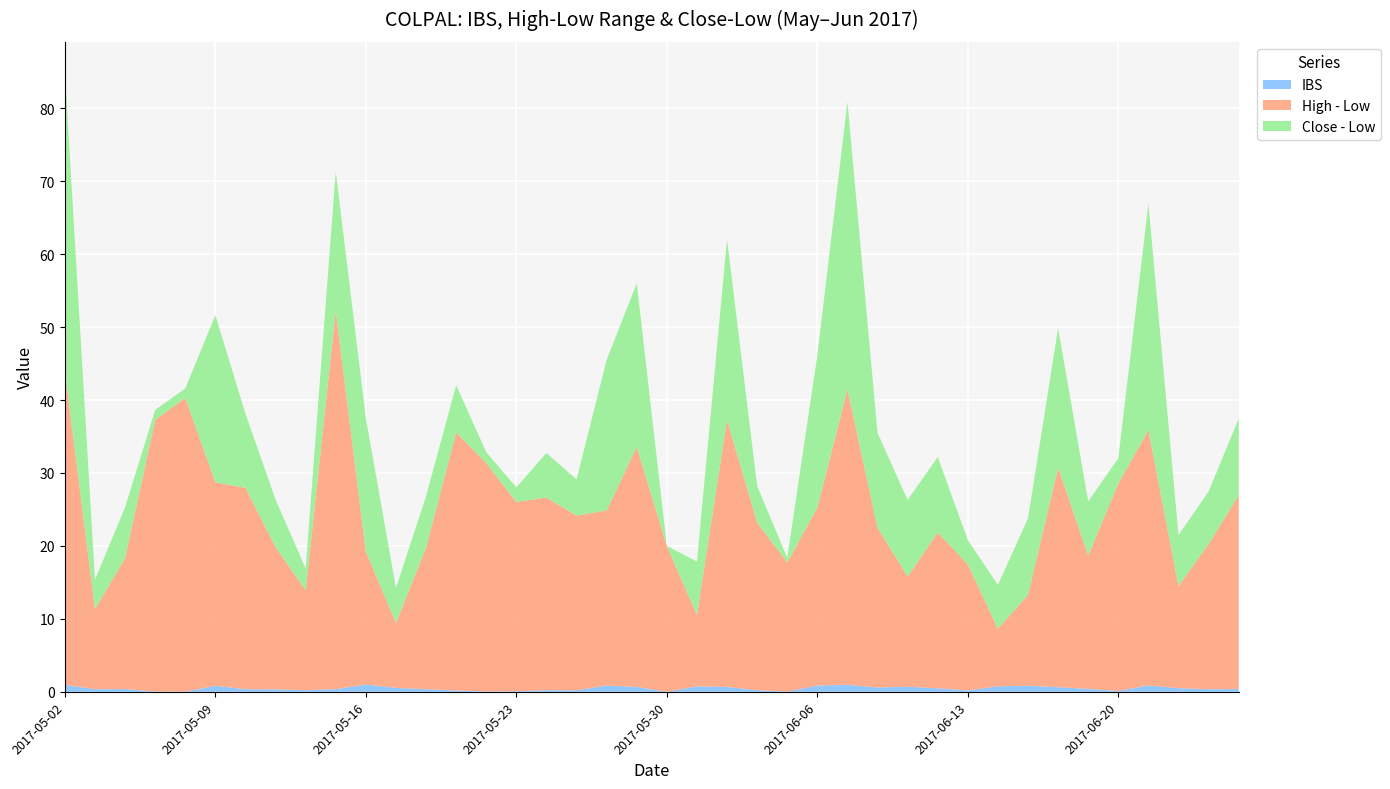

Reading left to right, list all the values displayed in this chart.

IBS: 2017-05-02=1.0	2017-05-03=0.4	2017-05-04=0.4	2017-05-05=0.0	2017-05-08=0.0	2017-05-09=0.8	2017-05-10=0.4	2017-05-11=0.3	2017-05-12=0.2	2017-05-15=0.4	2017-05-16=1.0	2017-05-17=0.5	2017-05-18=0.4	2017-05-19=0.2	2017-05-22=0.0	2017-05-23=0.1	2017-05-24=0.2	2017-05-25=0.2	2017-05-26=0.9	2017-05-29=0.7	2017-05-30=0.0	2017-05-31=0.7	2017-06-01=0.7	2017-06-02=0.2	2017-06-05=0.0	2017-06-06=0.9	2017-06-07=1.0	2017-06-08=0.6	2017-06-09=0.7	2017-06-12=0.5	2017-06-13=0.2	2017-06-14=0.8	2017-06-15=0.8	2017-06-16=0.6	2017-06-19=0.4	2017-06-20=0.1	2017-06-21=0.9	2017-06-22=0.5	2017-06-23=0.4	2017-06-27=0.4
High - Low: 2017-05-02=42.9	2017-05-03=11.0	2017-05-04=17.9	2017-05-05=37.2	2017-05-08=40.2	2017-05-09=27.9	2017-05-10=27.6	2017-05-11=19.5	2017-05-12=13.7	2017-05-15=52.0	2017-05-16=18.2	2017-05-17=8.9	2017-05-18=19.4	2017-05-19=35.4	2017-05-22=31.3	2017-05-23=25.9	2017-05-24=26.4	2017-05-25=23.9	2017-05-26=24.0	2017-05-29=32.9	2017-05-30=20.0	2017-05-31=9.8	2017-06-01=36.6	2017-06-02=23.0	2017-06-05=17.7	2017-06-06=24.4	2017-06-07=40.5	2017-06-08=21.9	2017-06-09=15.1	2017-06-12=21.4	2017-06-13=17.3	2017-06-14=7.9	2017-06-15=12.4	2017-06-16=30.1	2017-06-19=18.3	2017-06-20=28.4	2017-06-21=35.0	2017-06-22=14.0	2017-06-23=19.9	2017-06-27=26.6
Close - Low: 2017-05-02=41.0	2017-05-03=4.0	2017-05-04=7.0	2017-05-05=1.4	2017-05-08=1.3	2017-05-09=22.9	2017-05-10=10.2	2017-05-11=6.5	2017-05-12=3.0	2017-05-15=19.0	2017-05-16=18.2	2017-05-17=4.8	2017-05-18=7.0	2017-05-19=6.5	2017-05-22=1.5	2017-05-23=2.0	2017-05-24=6.1	2017-05-25=5.0	2017-05-26=20.6	2017-05-29=22.4	2017-05-30=0.0	2017-05-31=7.3	2017-06-01=24.8	2017-06-02=5.0	2017-06-05=0.7	2017-06-06=20.9	2017-06-07=39.4	2017-06-08=13.0	2017-06-09=10.5	2017-06-12=10.3	2017-06-13=3.3	2017-06-14=6.0	2017-06-15=10.5	2017-06-16=19.1	2017-06-19=7.4	2017-06-20=3.5	2017-06-21=31.0	2017-06-22=7.0	2017-06-23=7.2	2017-06-27=10.5